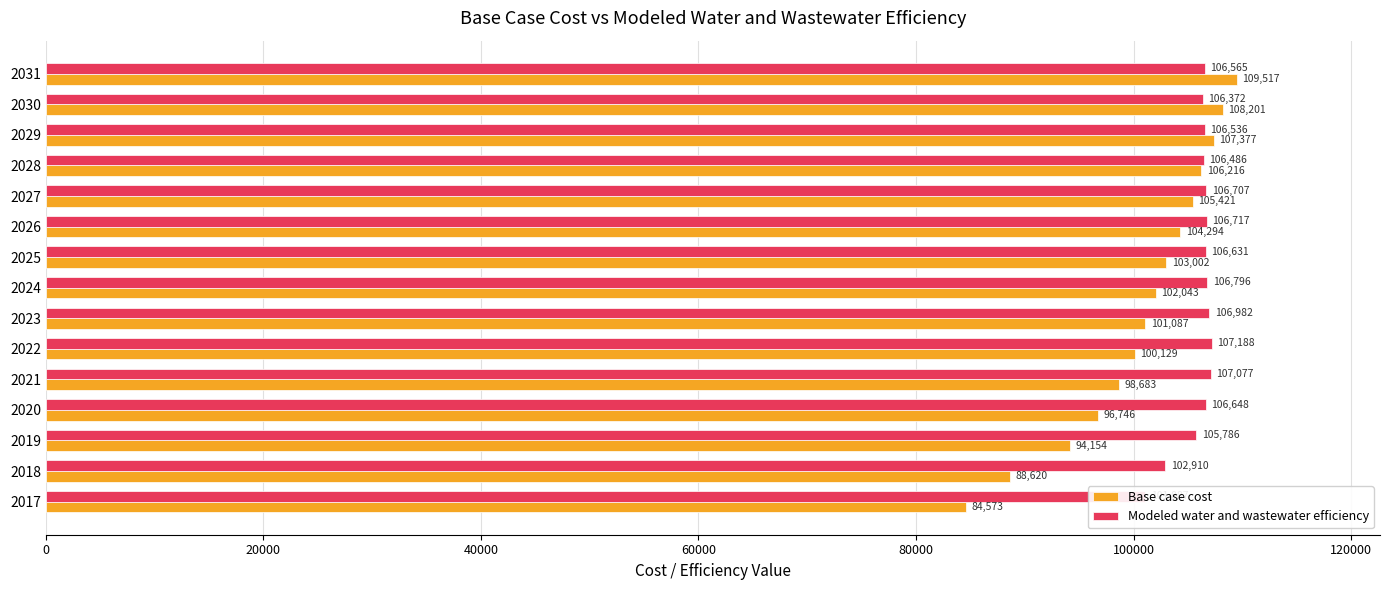

What position from the left is 60000?

4